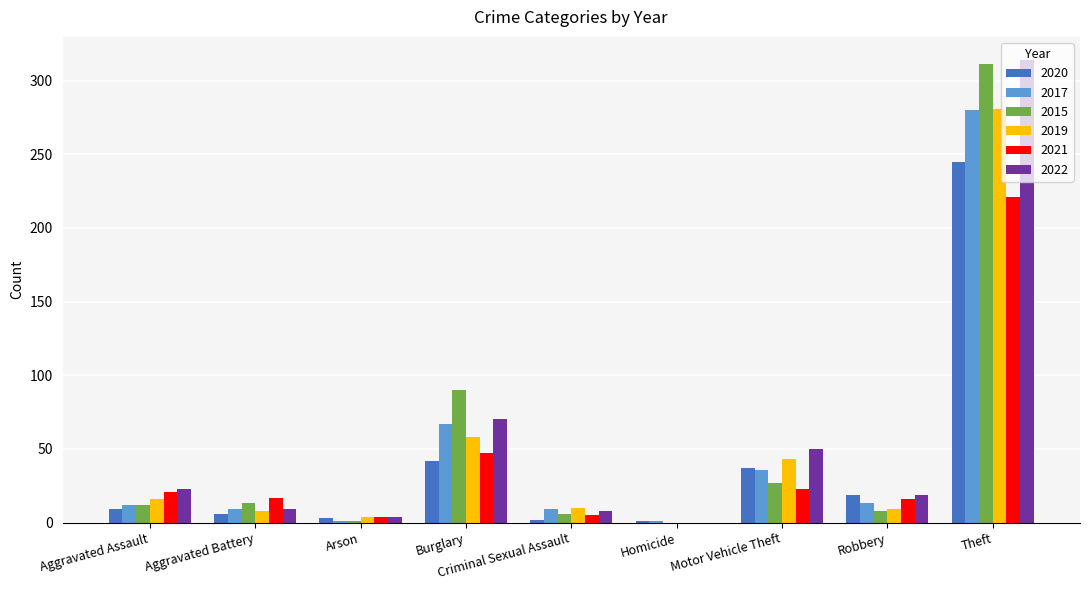

Count the number of categories in the chart.

9